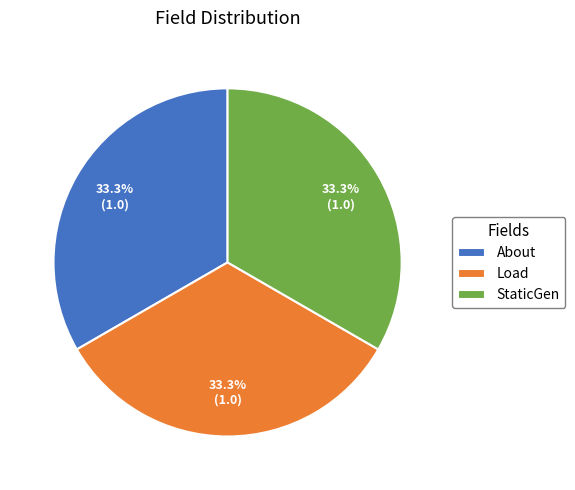

Does About account for over 50% of the chart?

No